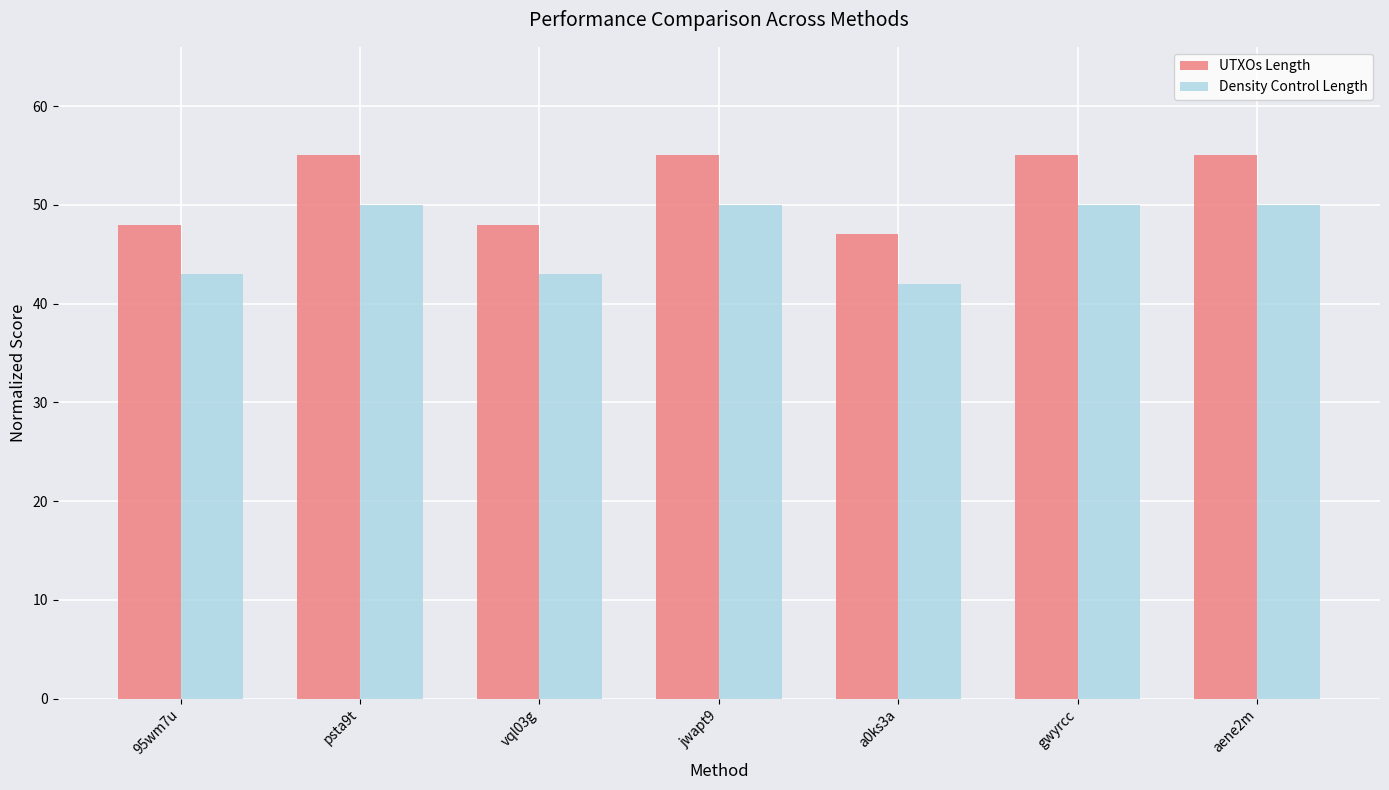

At psta9t, list the series in order from smallest to largest.

Density Control Length, UTXOs Length